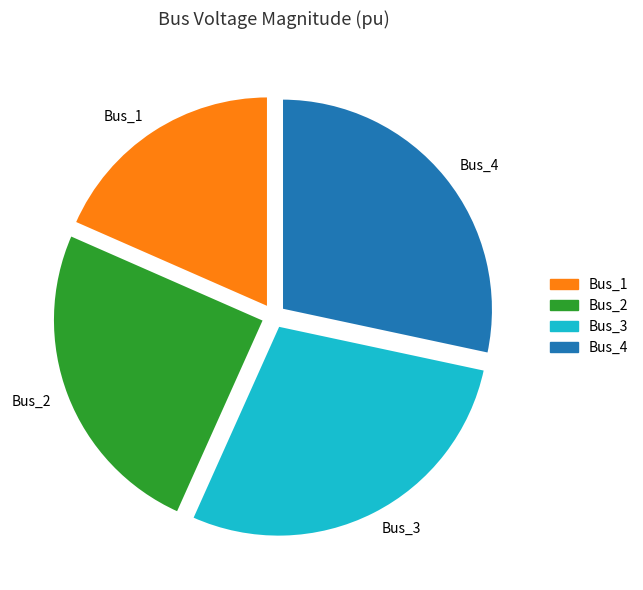

Does any single category account for the majority?

No